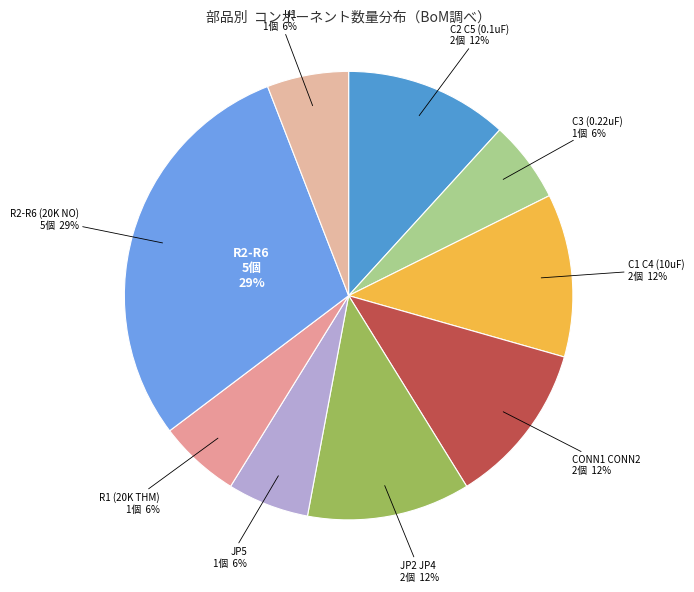

Which slice is the largest?

R2-R6 (20K NO)